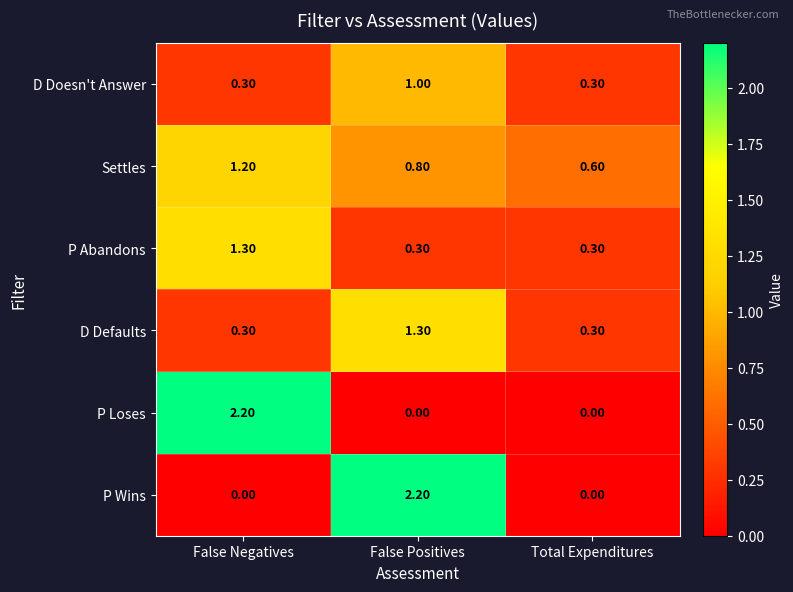

At which label is Settles closest to 0?

Total Expenditures